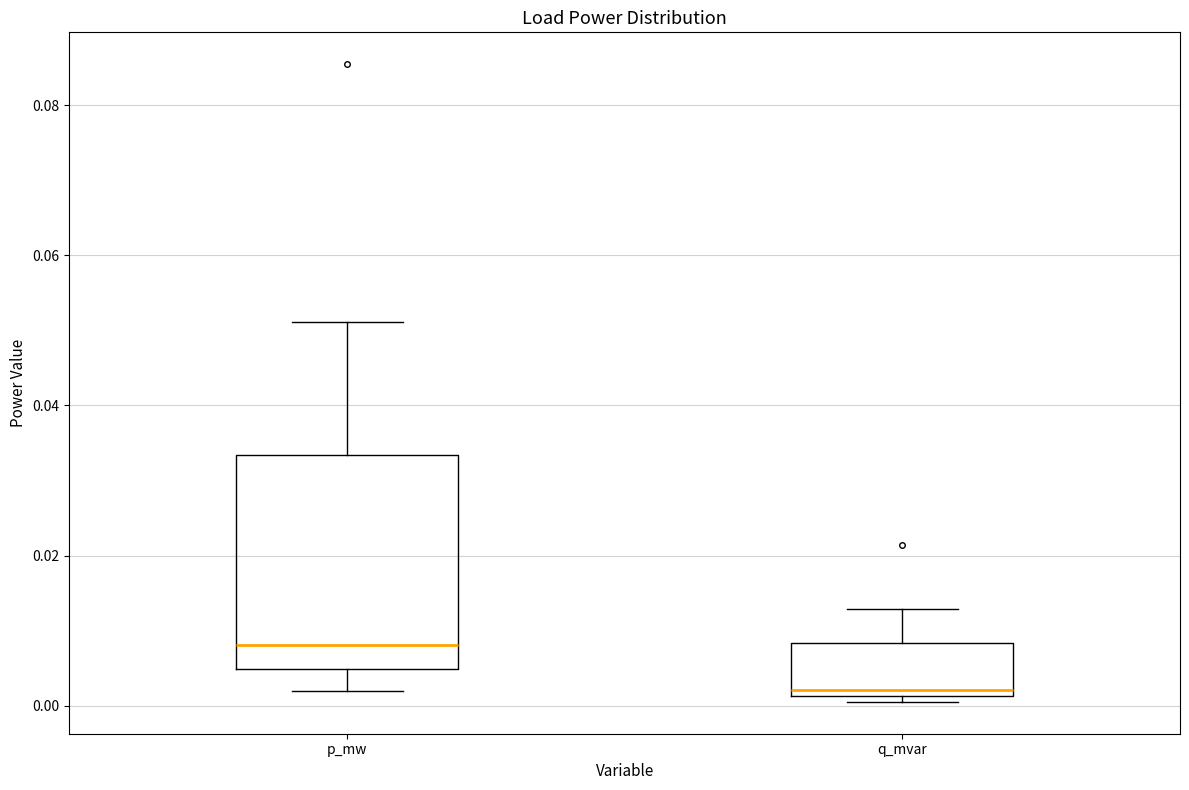

Which box's median line is the highest?

p_mw